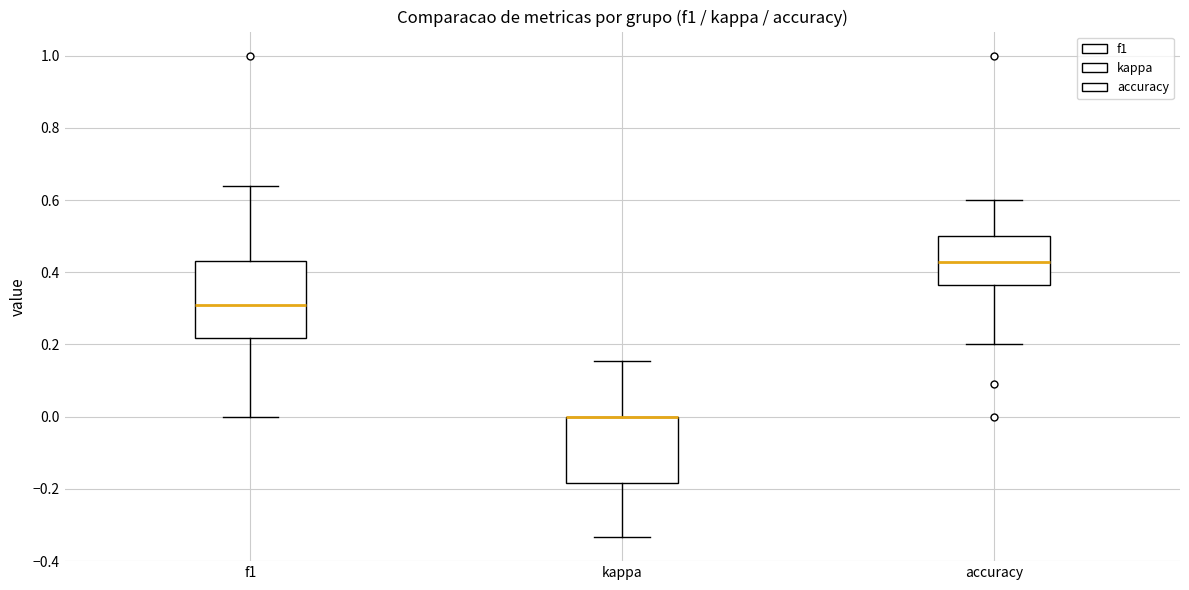

Where is the lower edge of the box for f1 on the y-axis? The values are not printed on the chart, so give them approximately, as read against the axis.

0.22